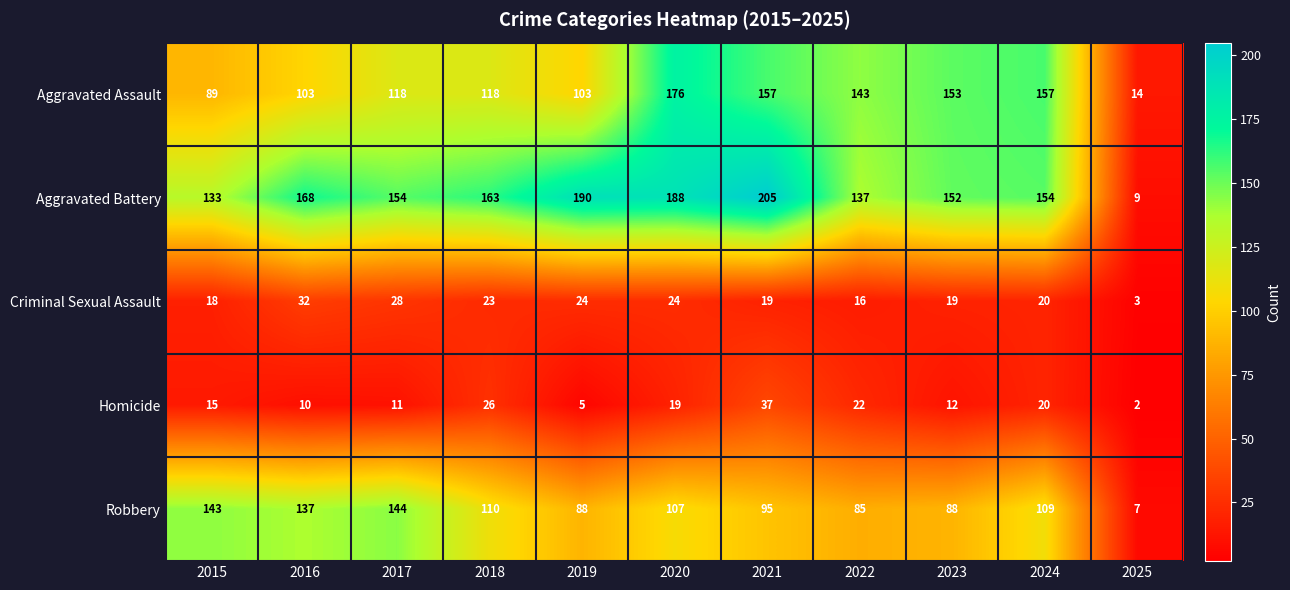

What is the difference between the maximum and minimum values in the Aggravated Assault series?

162